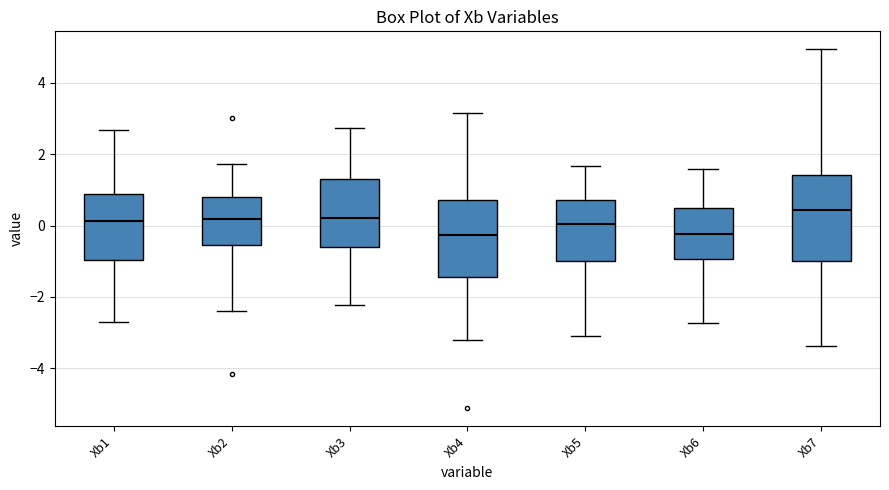

Where is the upper edge of the box for Xb2 on the y-axis? The values are not printed on the chart, so give them approximately, as read against the axis.

0.8